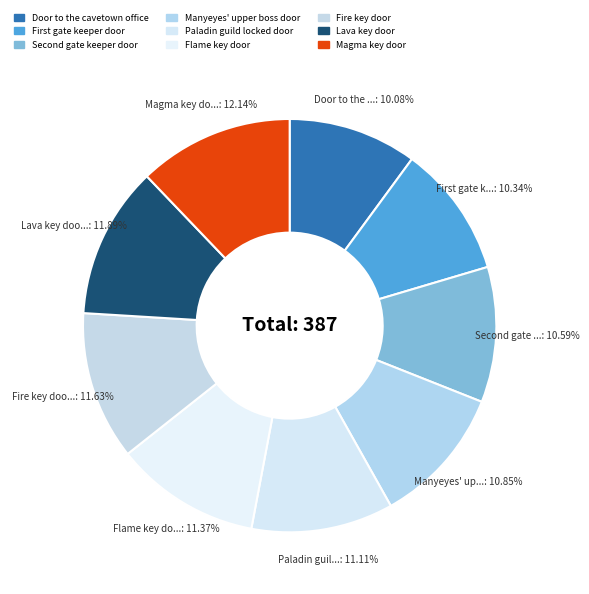

Is it true that Fire key door is 2% of the pie?

False